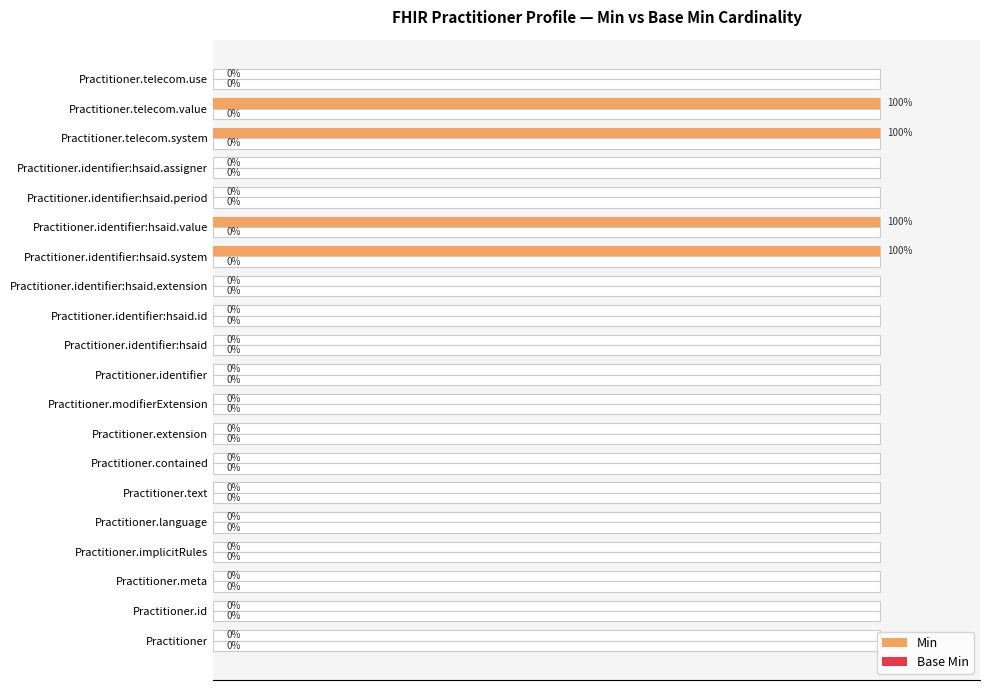

Is it true that Base Min equals 0.6 at 19?

False